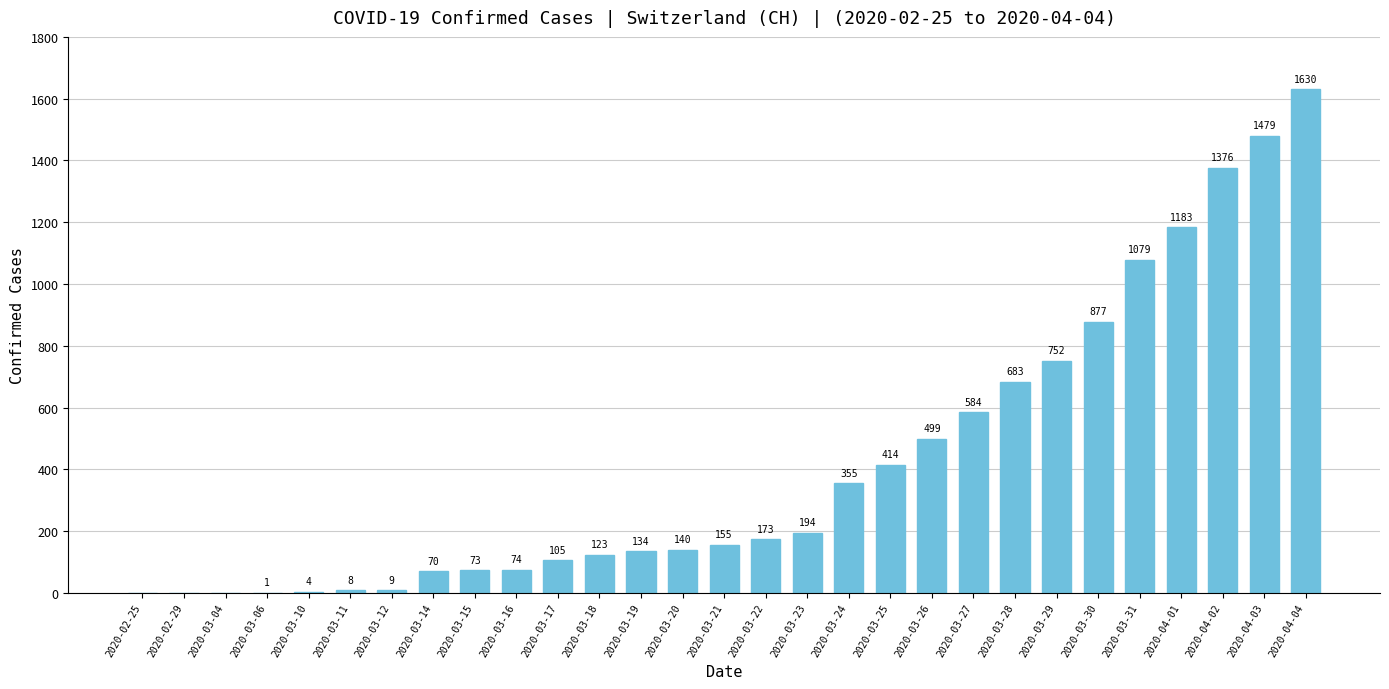

Reading left to right, what are all the values shown in this chart?

2020-02-25=0	2020-02-29=0	2020-03-04=0	2020-03-06=1	2020-03-10=4	2020-03-11=8	2020-03-12=9	2020-03-14=70	2020-03-15=73	2020-03-16=74	2020-03-17=105	2020-03-18=123	2020-03-19=134	2020-03-20=140	2020-03-21=155	2020-03-22=173	2020-03-23=194	2020-03-24=355	2020-03-25=414	2020-03-26=499	2020-03-27=584	2020-03-28=683	2020-03-29=752	2020-03-30=877	2020-03-31=1079	2020-04-01=1183	2020-04-02=1376	2020-04-03=1479	2020-04-04=1630